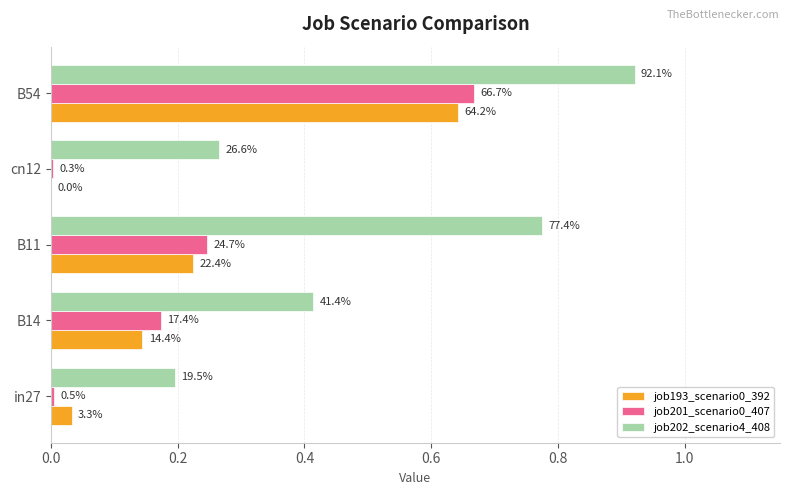

How many bars are there in each group?

3